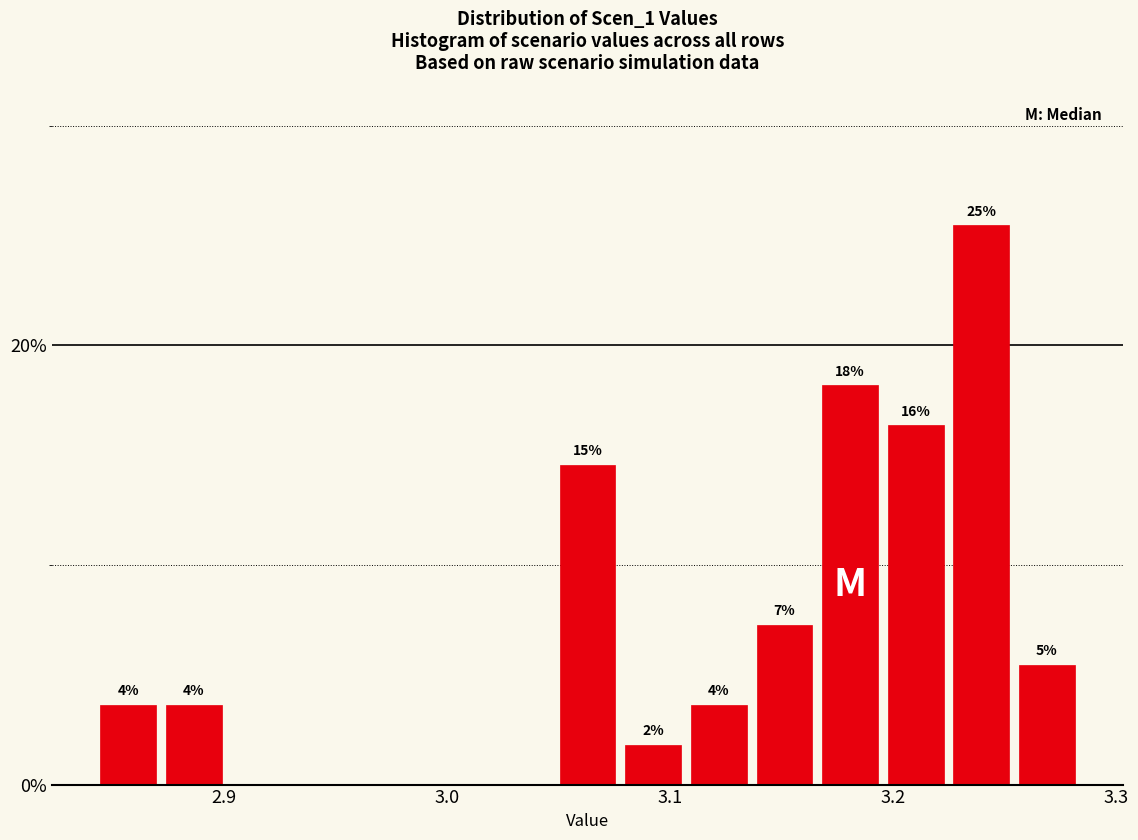

Read against the x-axis, roughly where is the centre of the tallest bar?

3.24